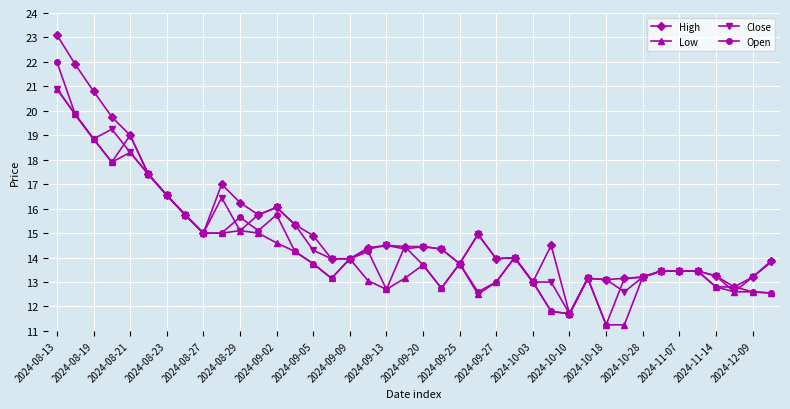

What is the greatest value displayed?

23.1